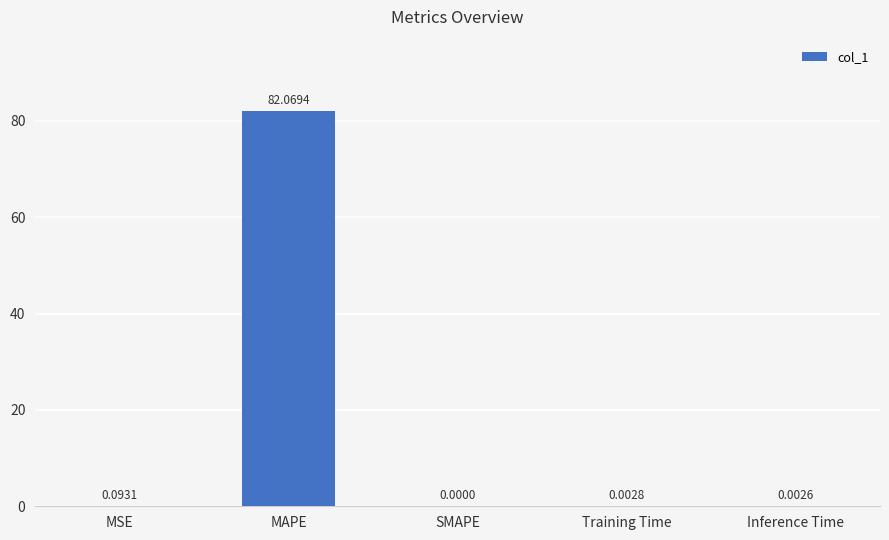

What is the sum of all values?

82.2